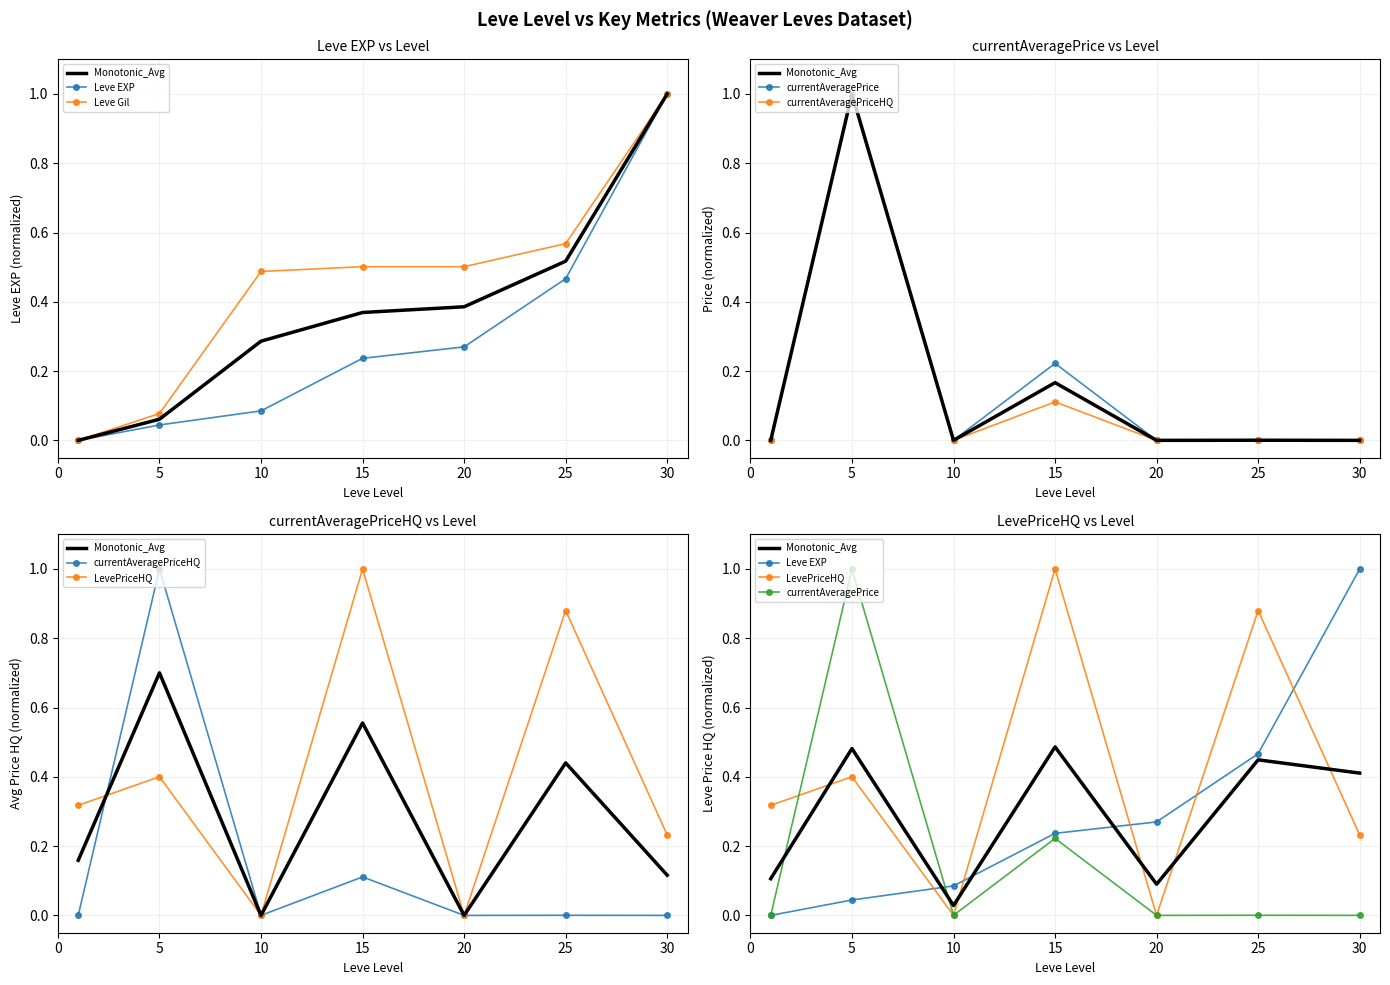

Reading left to right, what are all the values shown in this chart?

Monotonic_Avg: 0.1	0.5	0.0	0.5	0.1	0.4	0.4
Leve EXP: 0.0	0.0	0.1	0.2	0.3	0.5	1.0
Leve Gil: 0.0	0.1	0.5	0.5	0.5	0.6	1.0
currentAveragePrice: 0.0	1.0	0.0	0.2	0.0	0.0	0.0
currentAveragePriceHQ: 0.0	1.0	0.0	0.1	0.0	0.0	0.0
LevePriceHQ: 0.3	0.4	0.0	1.0	0.0	0.9	0.2